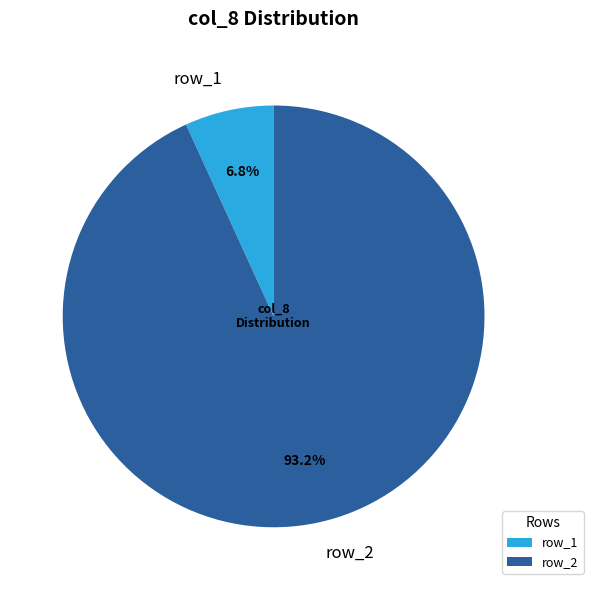

What is the ratio of the value at row_2 to the value at row_1?

13.7